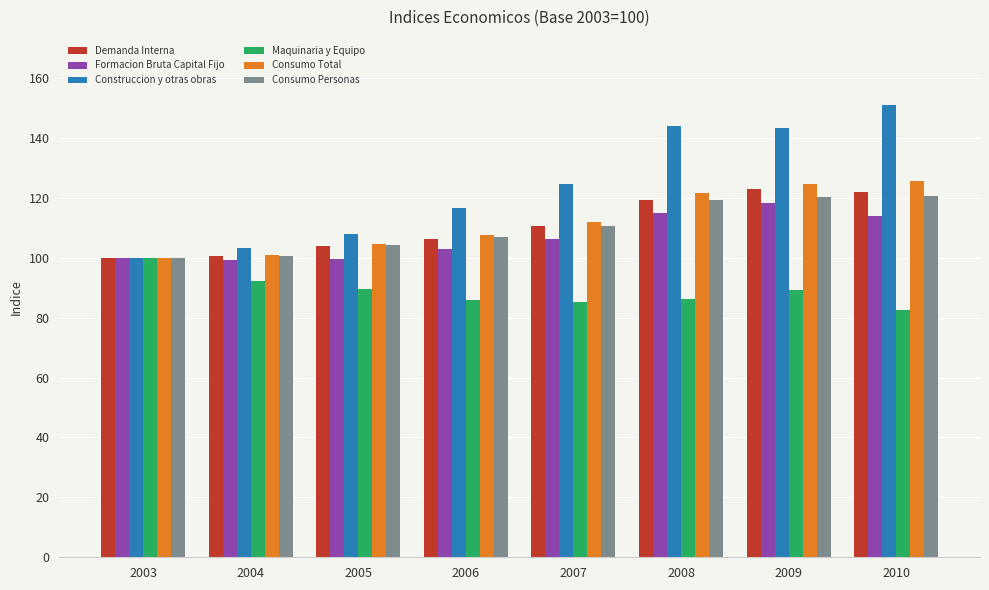

What value does the Maquinaria y Equipo series have at 2005?

89.7